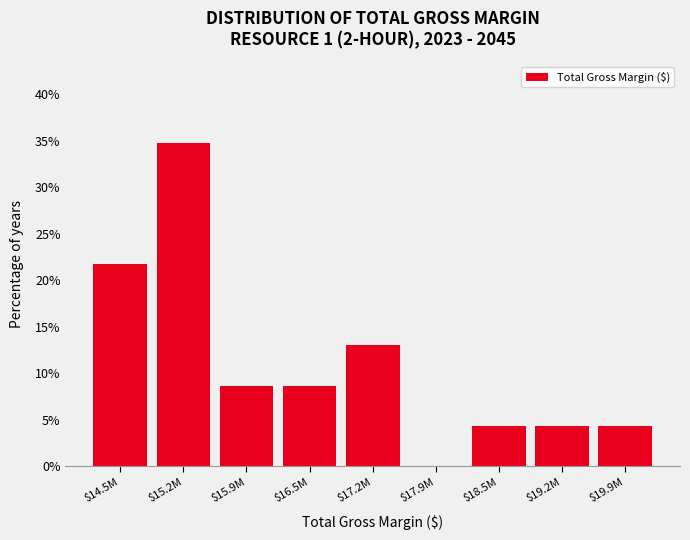

What is the greatest value displayed?

34.8